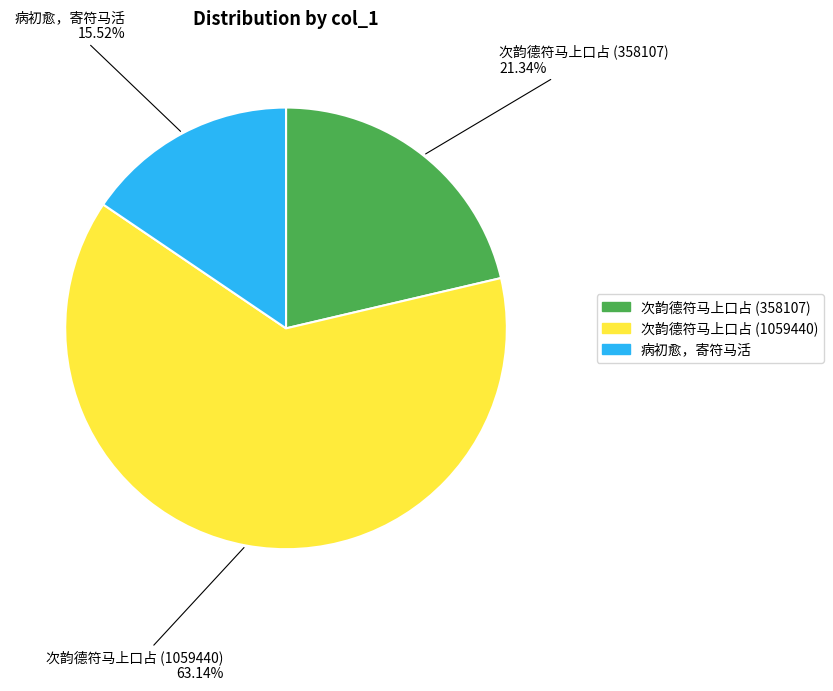

How many slices are in this pie chart?

3